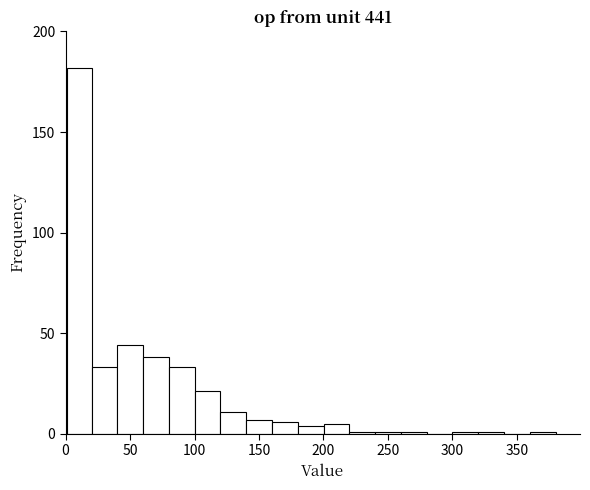

Around what value on the x-axis is the tallest bar? Give the approximate position of its centre, as read against the axis.

10